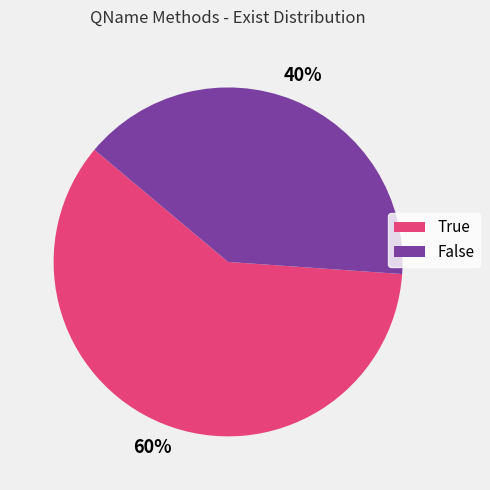

Which category has the smallest portion of the pie?

False